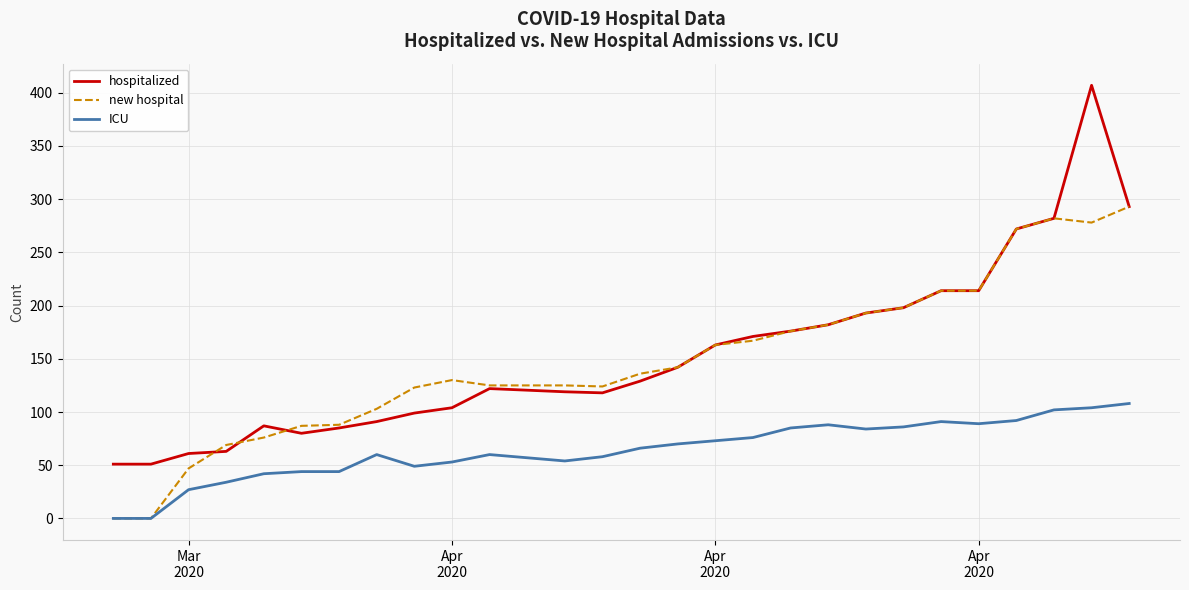

True or false: hospitalized and ICU cross at least once.

False